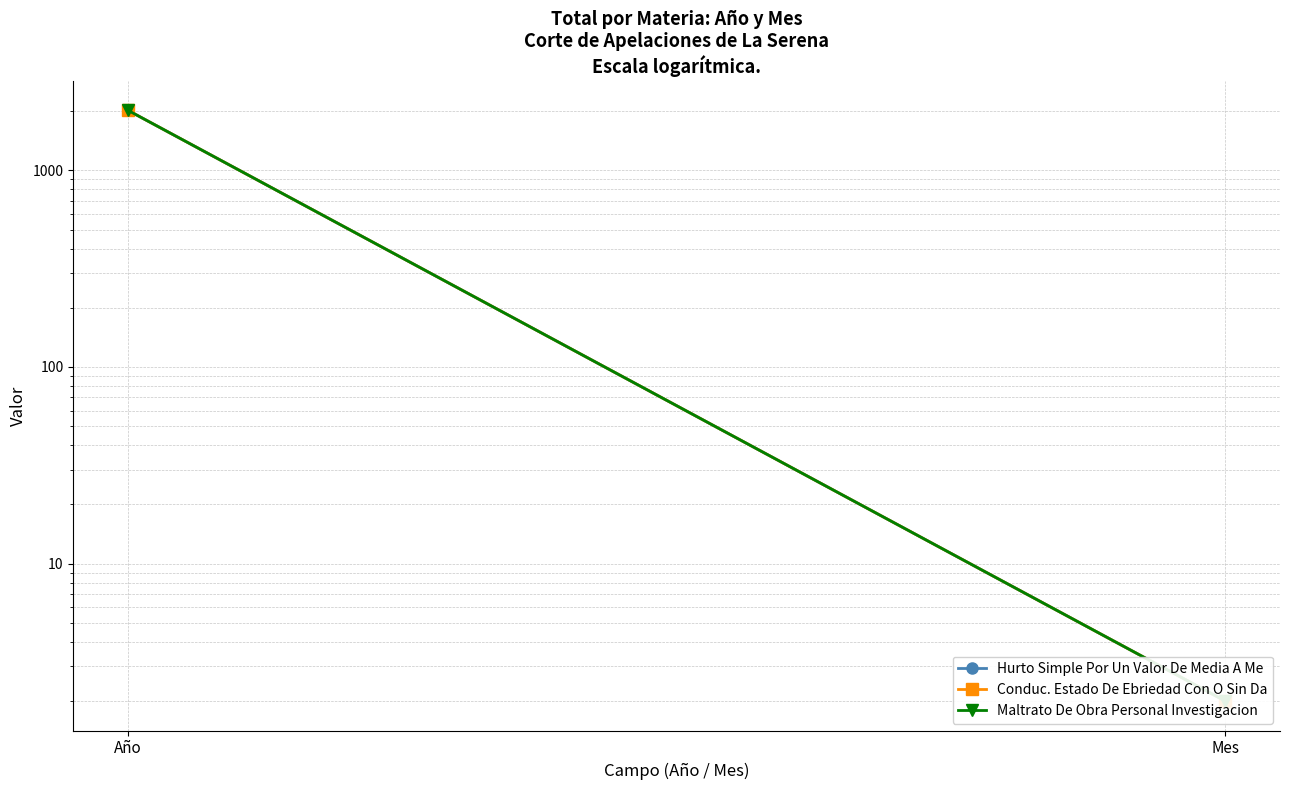

At which category is the sum across all series the highest?

Año